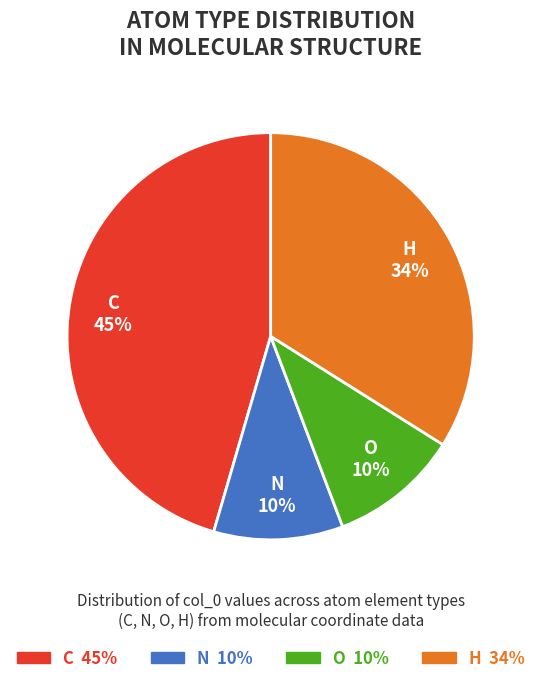

Is O the majority of the pie?

No